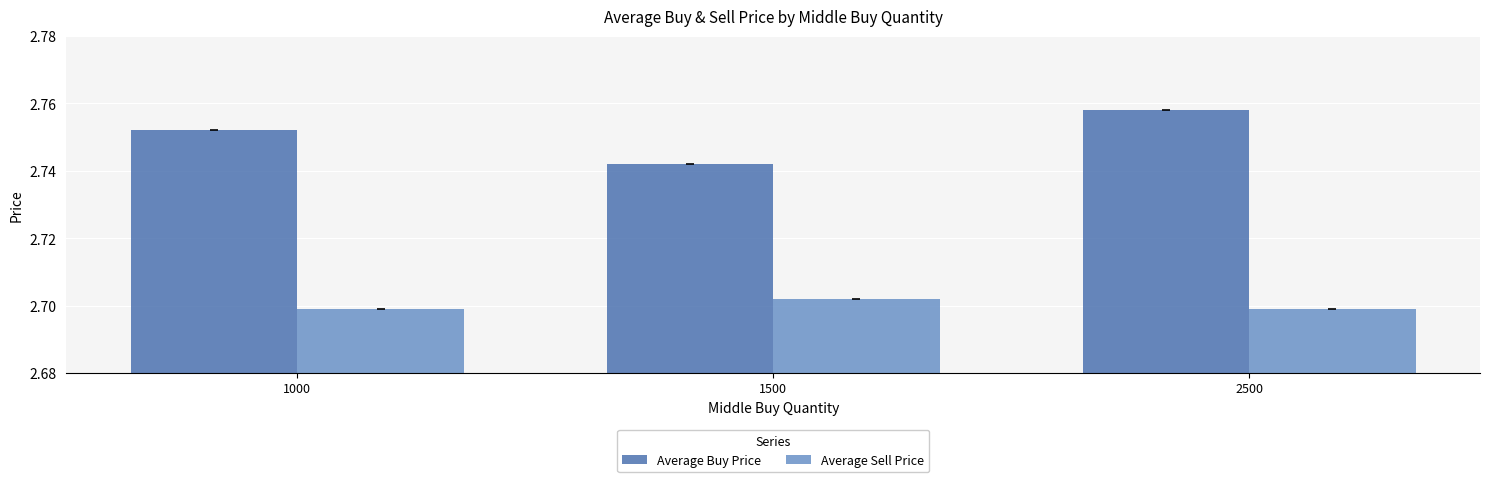

What is the sum of the Average Buy Price values at 2500 and 1500?

5.5